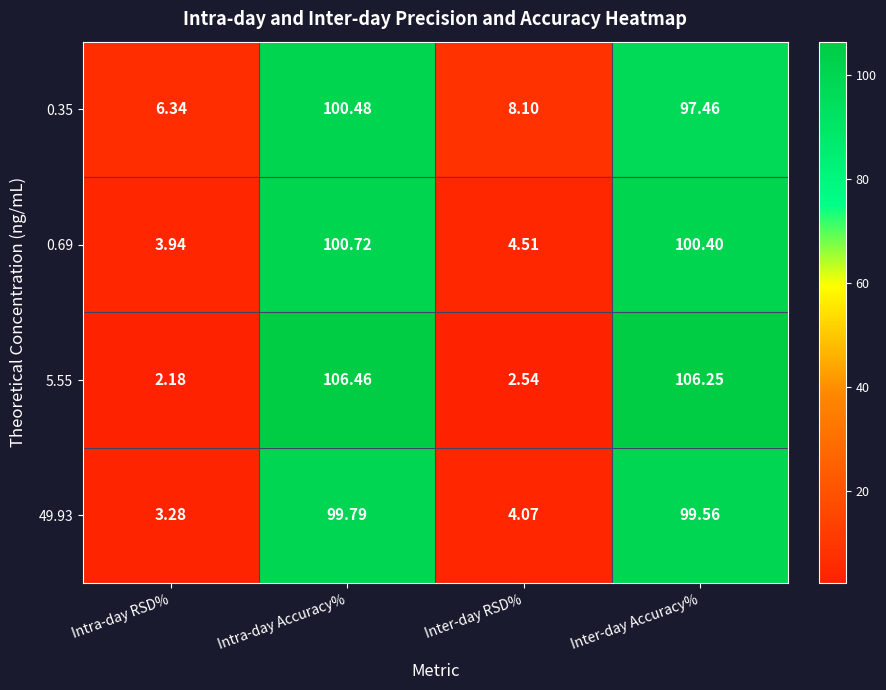

At which label does 0.35 reach its peak?

Intra-day Accuracy%